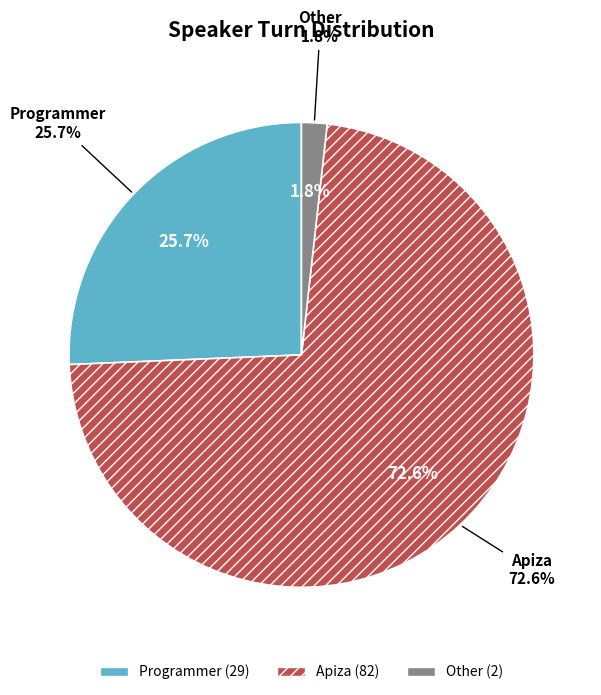

Is Programmer the majority of the pie?

Yes